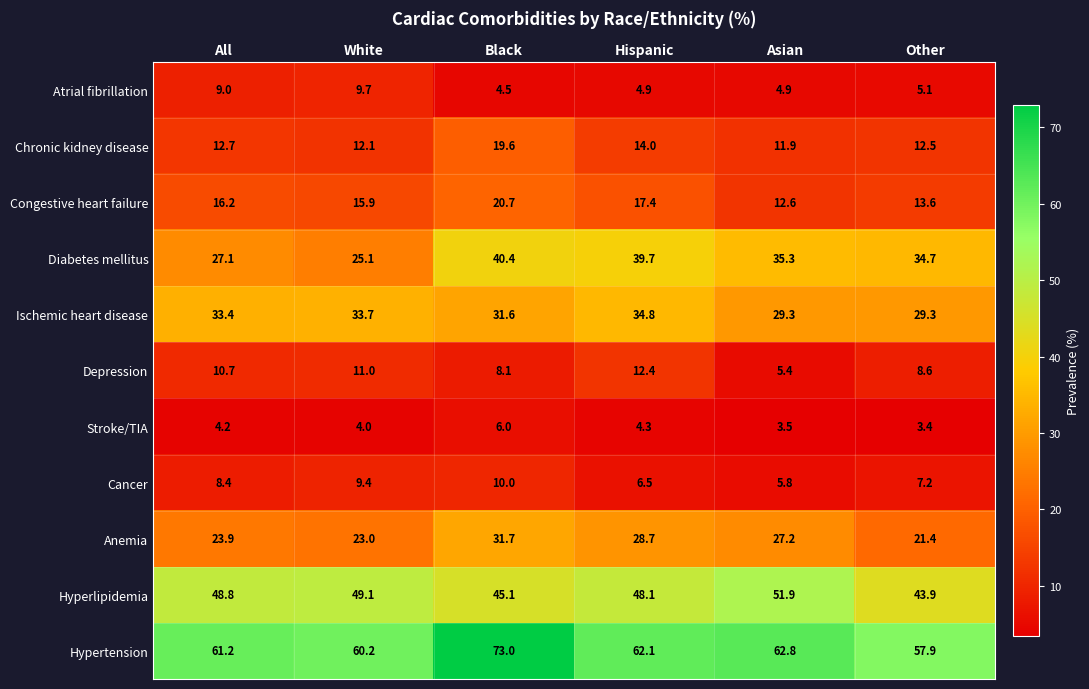

How many values in the Hyperlipidemia series exceed 48?

4